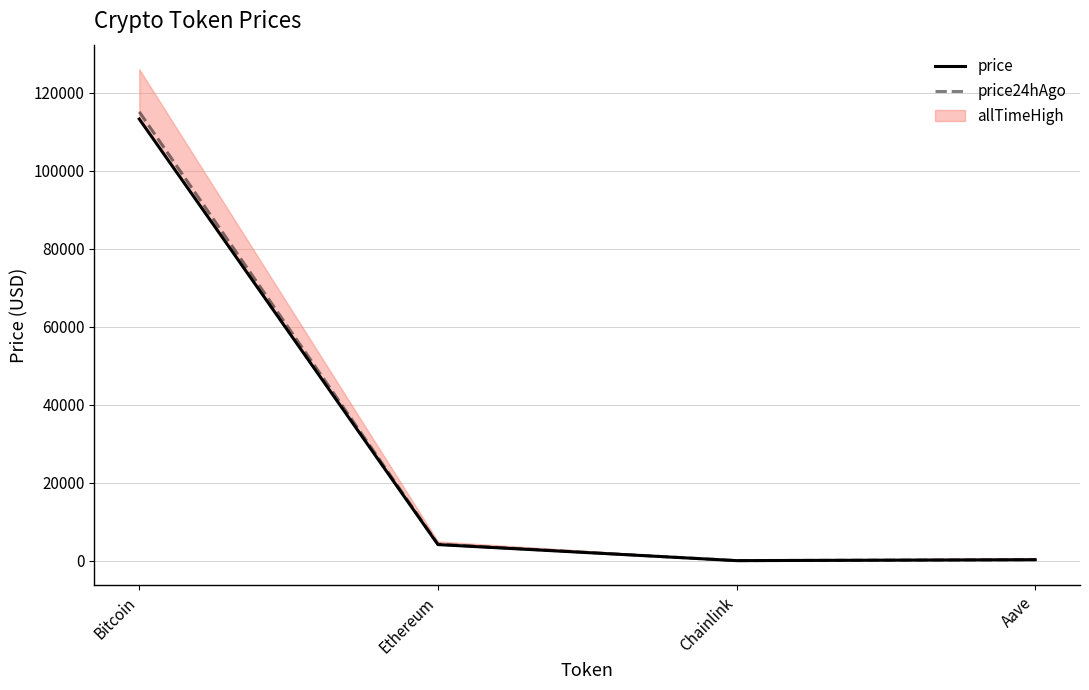

True or false: price24hAgo has more than 1 interior local peaks.

False